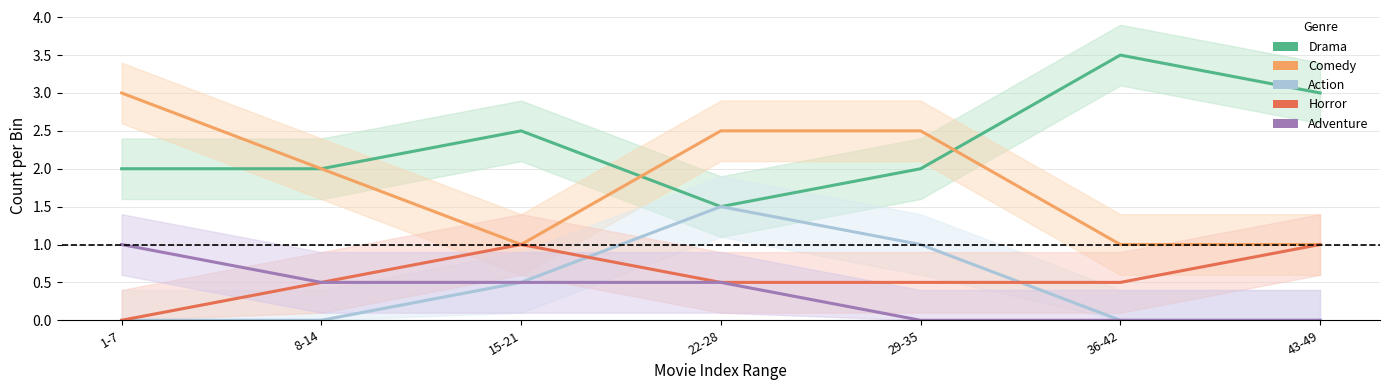

What is the difference between the maximum and minimum values in the Action series?

1.5